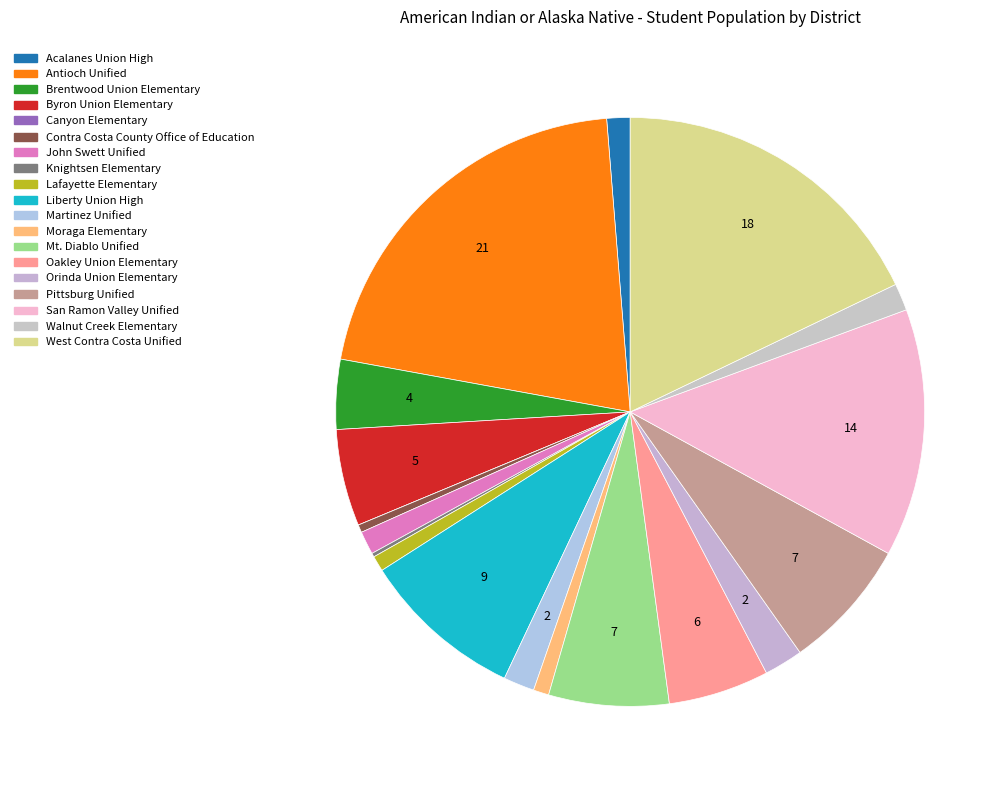

Is it true that Orinda Union Elementary is 2% of the pie?

True